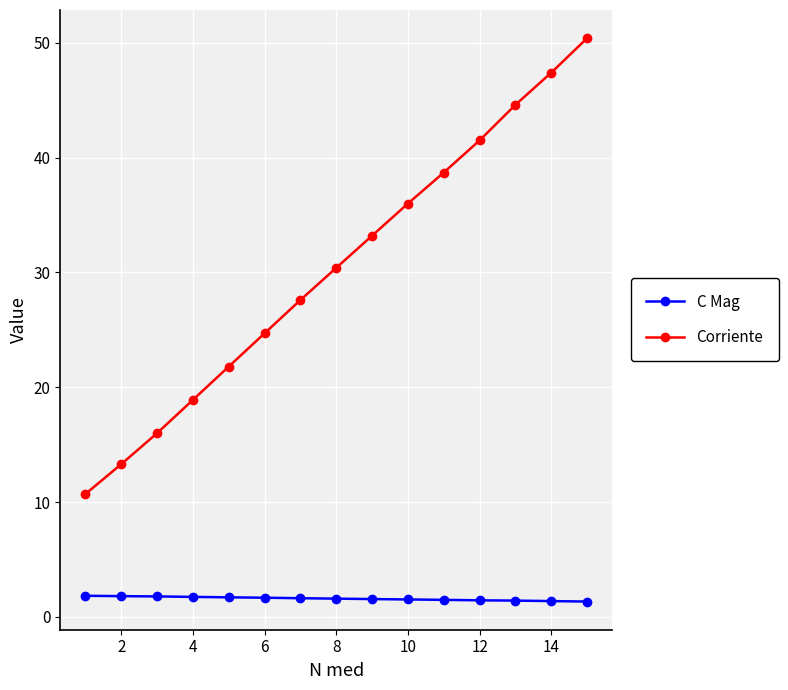

What is the smallest value displayed?

1.3